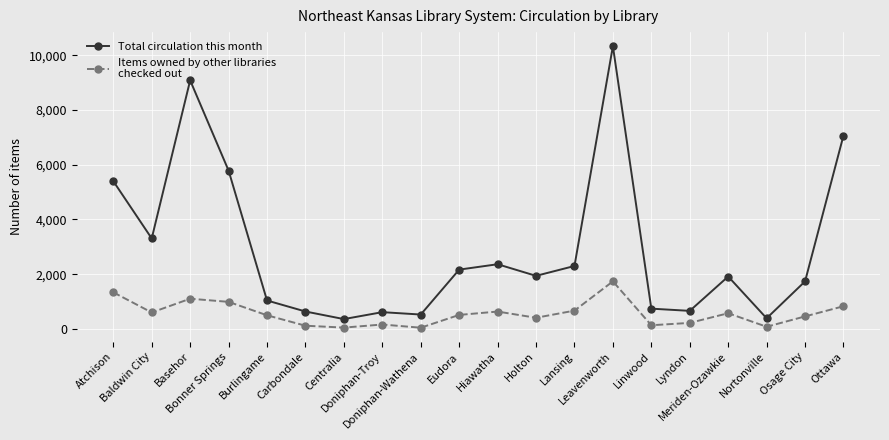

What is the total value across all series at Lansing?

2972